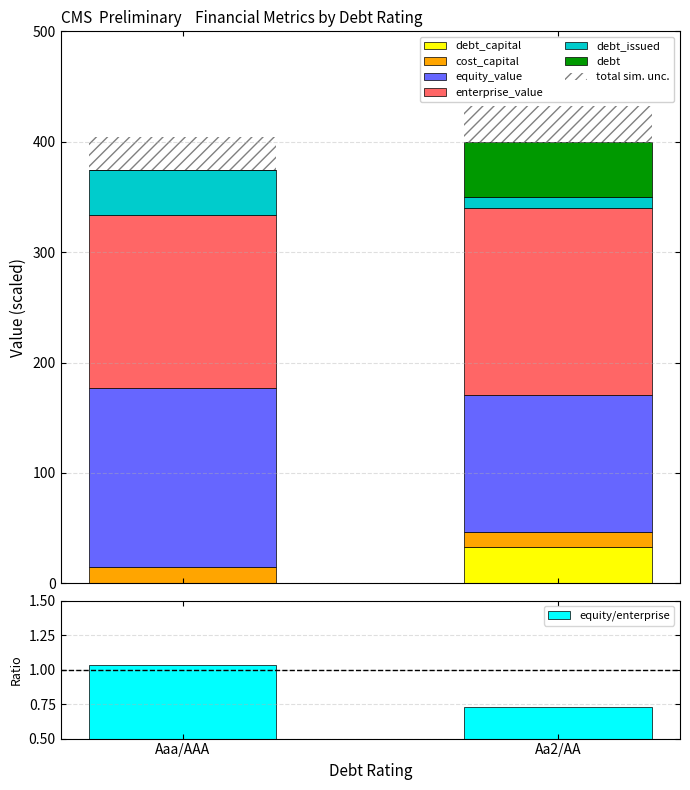

Which series has the largest total across all categories?

enterprise_value